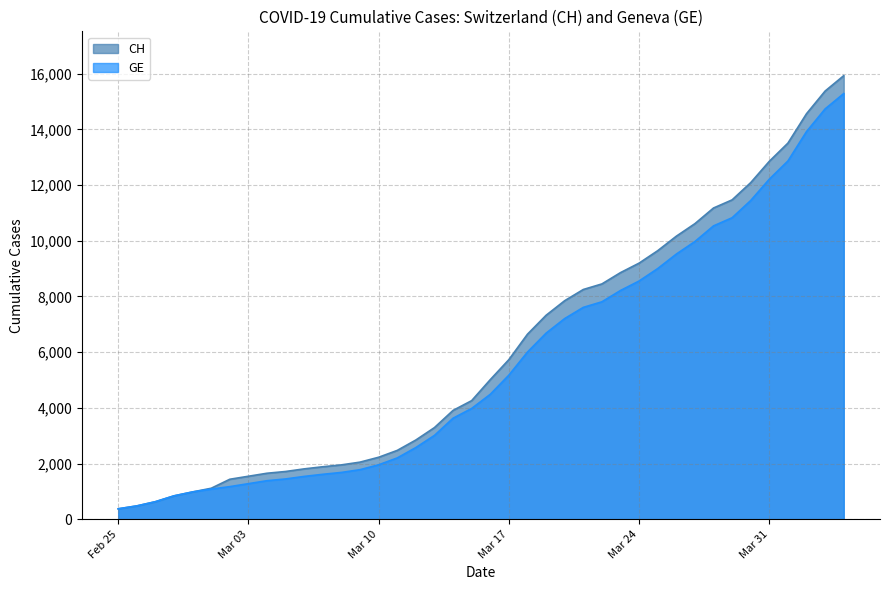

List the series in order of their peak value, lowest first.

GE, CH